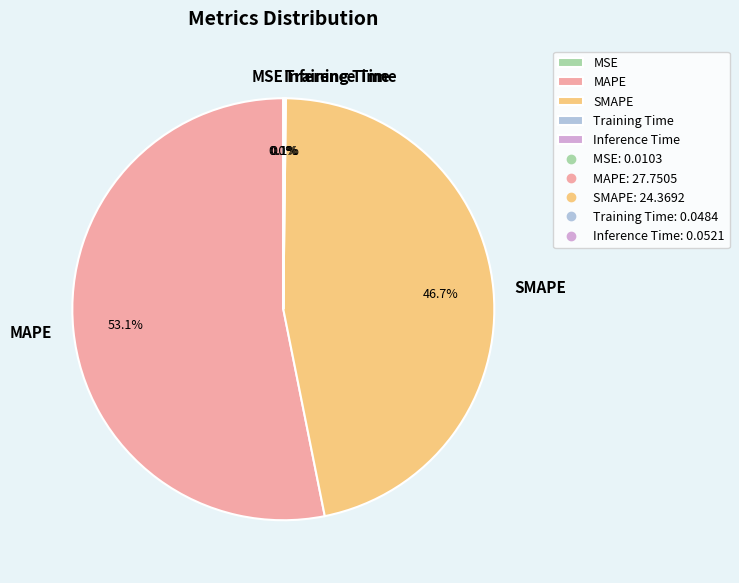

Which slice is the largest?

MAPE